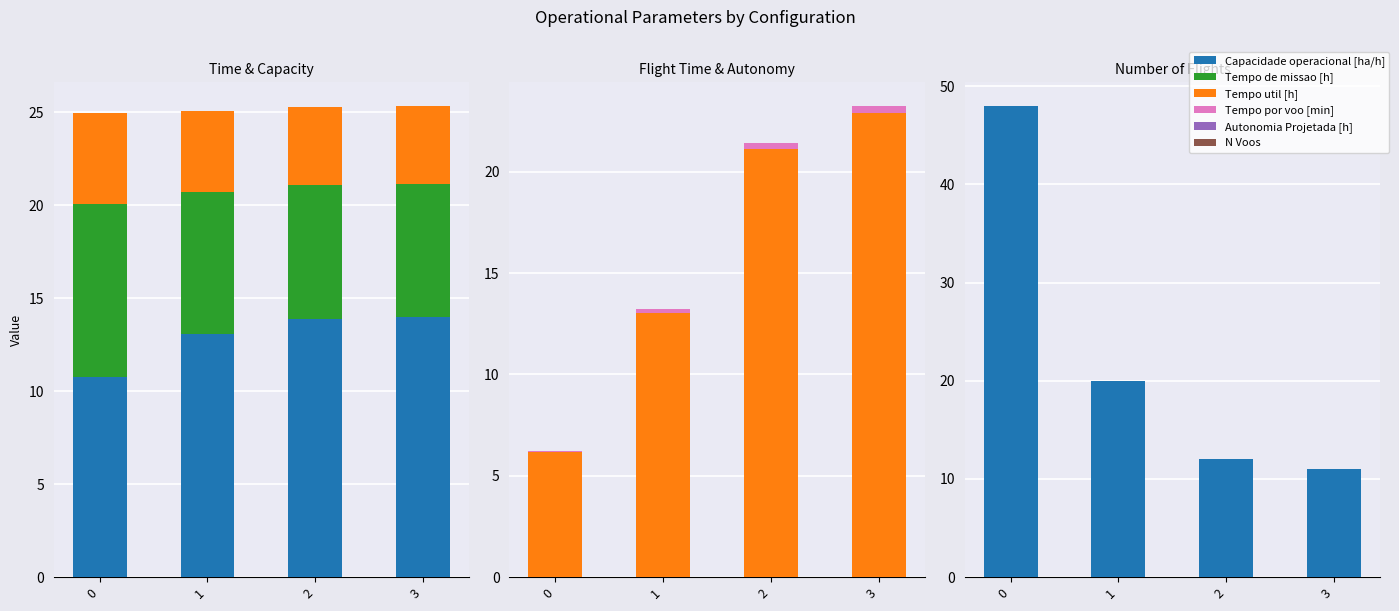

At which label does Tempo por voo [min] reach its peak?

3